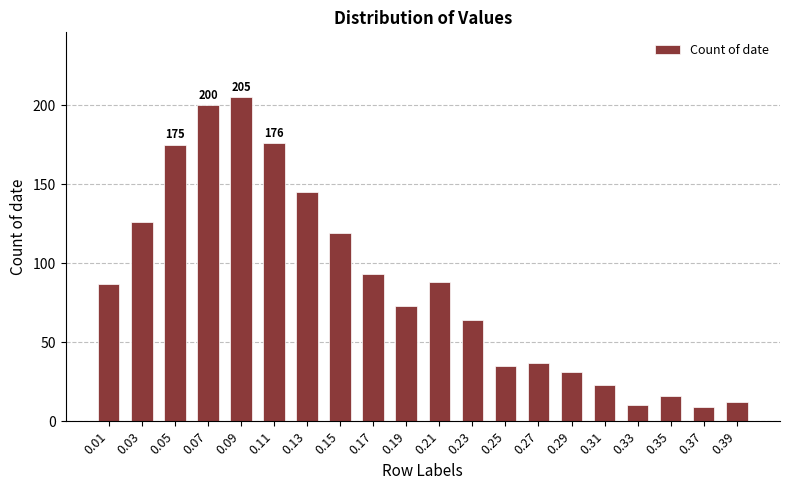

What is the difference between the maximum and second lowest values?

195